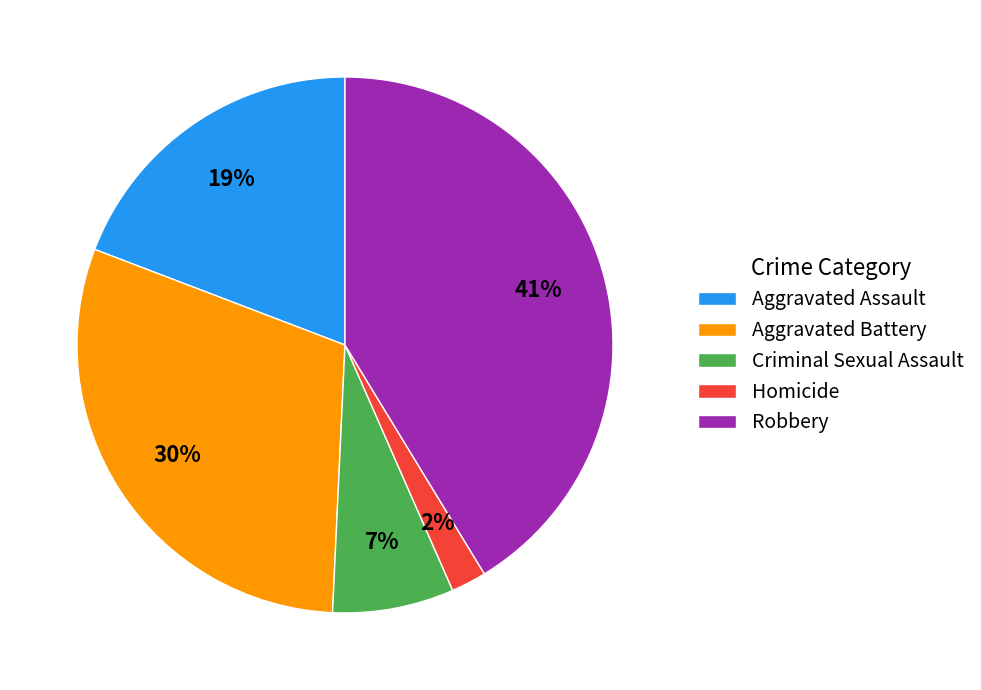

Rank the categories by value from highest to lowest.

Robbery, Aggravated Battery, Aggravated Assault, Criminal Sexual Assault, Homicide